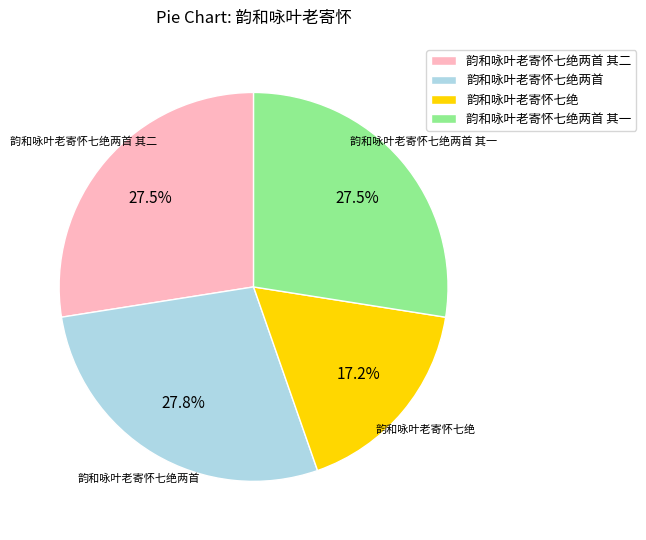

Is the sum of 韵和咏叶老寄怀七绝两首 其一 and 韵和咏叶老寄怀七绝 greater than half?

No